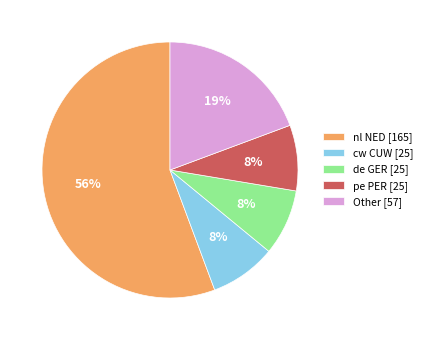

Combined, do Other [57] and pe PER [25] account for over 50%?

No